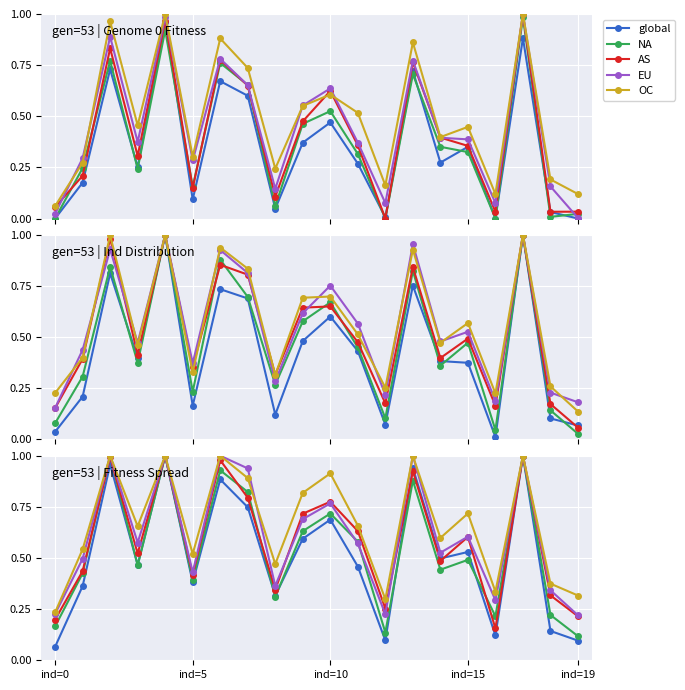

After their last crossing, which series has the higher values: AS or EU?

EU